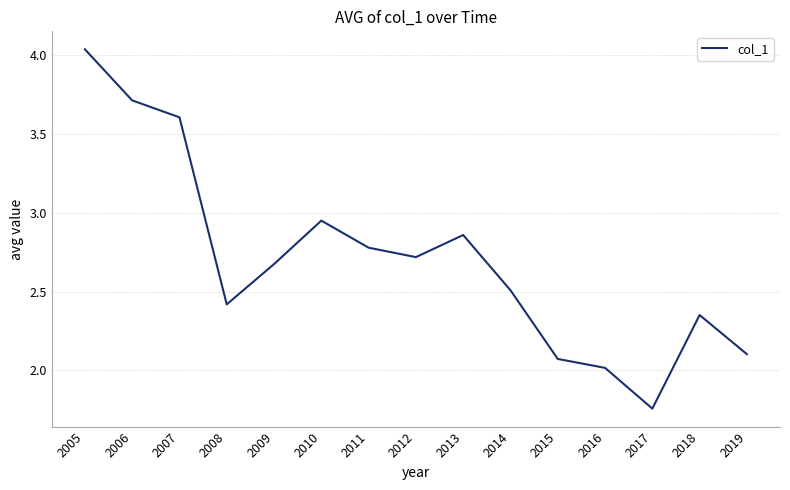

List the labels in order of value, largest first.

2005, 2006, 2007, 2010, 2013, 2011, 2012, 2009, 2014, 2008, 2018, 2019, 2015, 2016, 2017